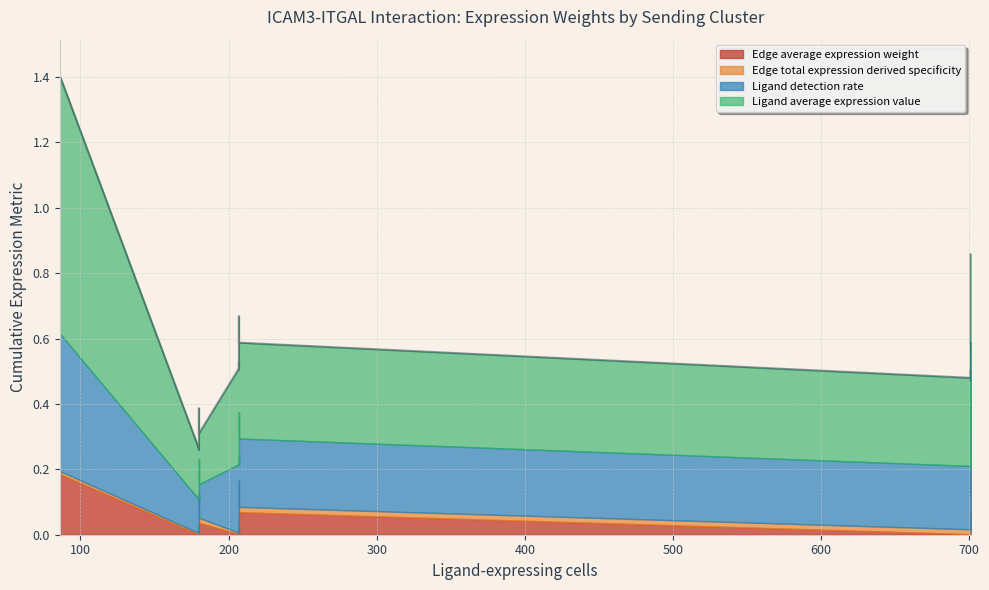

How many lines are shown in the chart?

4